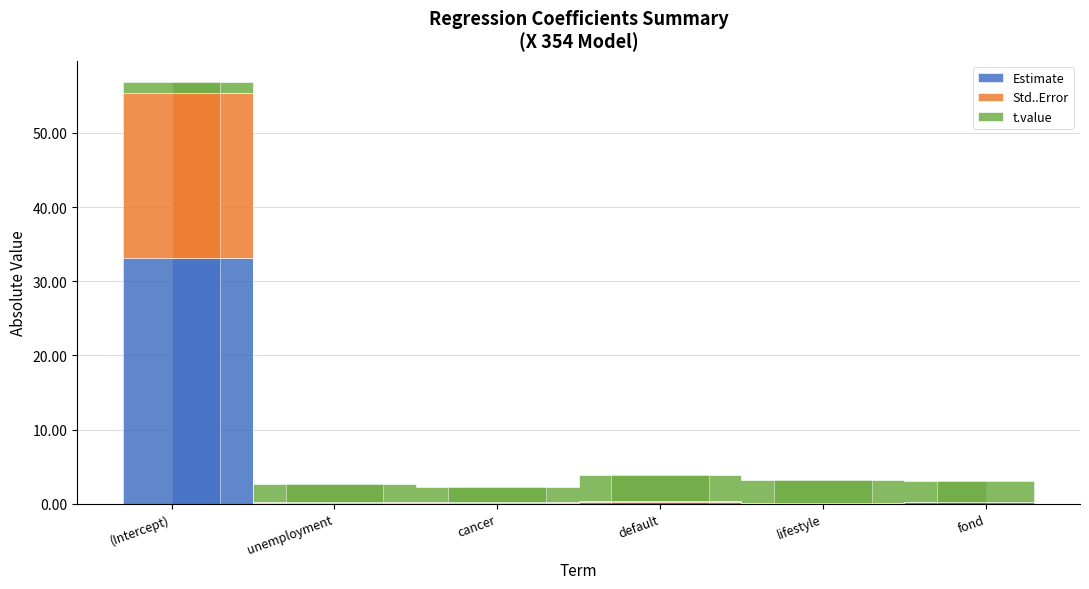

What is the difference between the maximum and minimum values in the Estimate series?

33.0